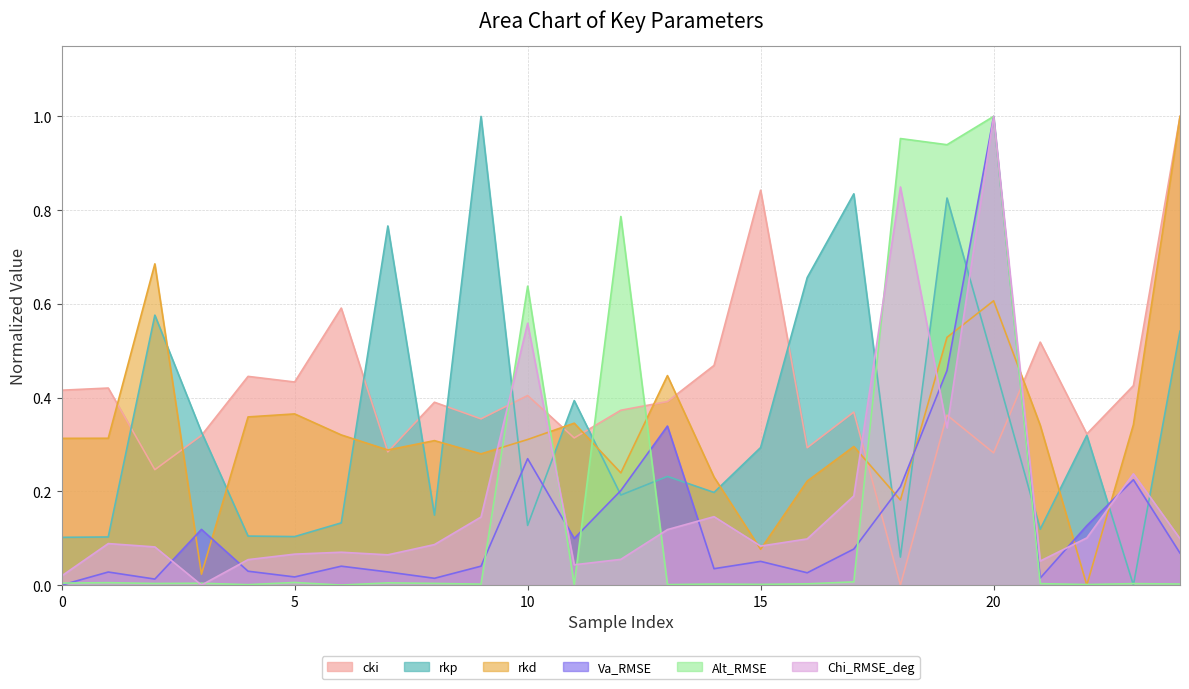

True or false: Alt_RMSE has a value of 0.0 at 11.

False